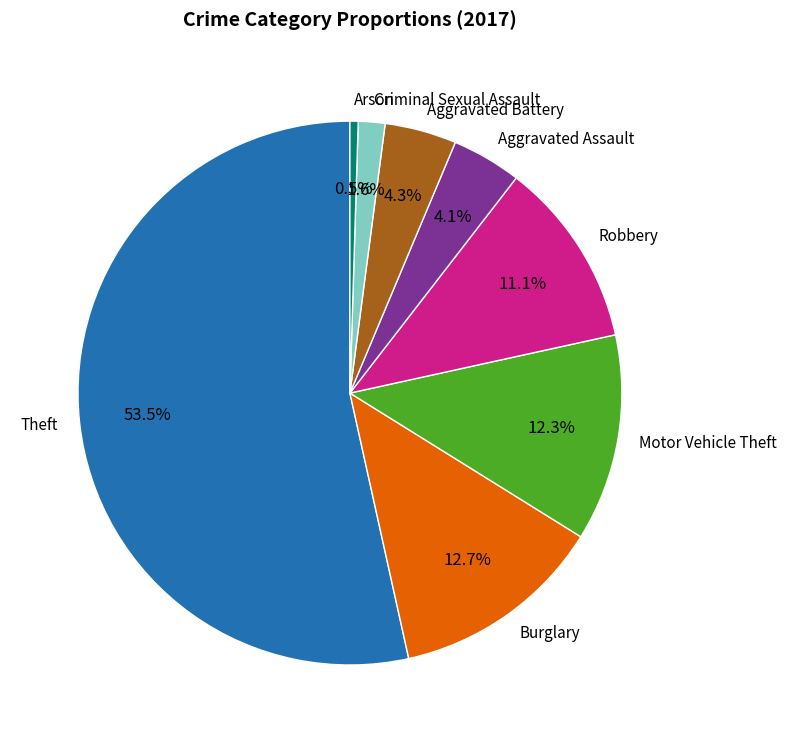

Is there any slice that represents more than half of the pie?

Yes